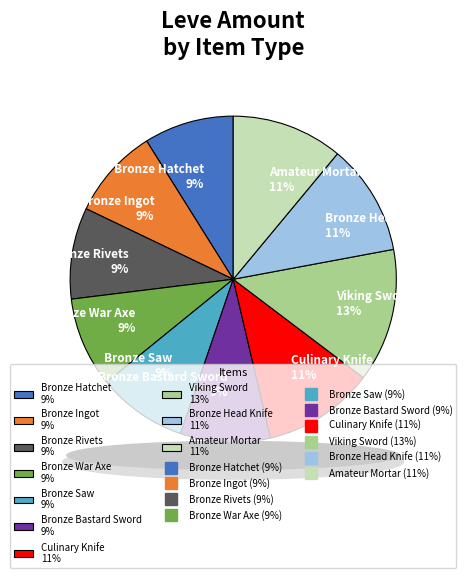

The Bronze Head Knife slice represents 11% of the pie. True or false?

True